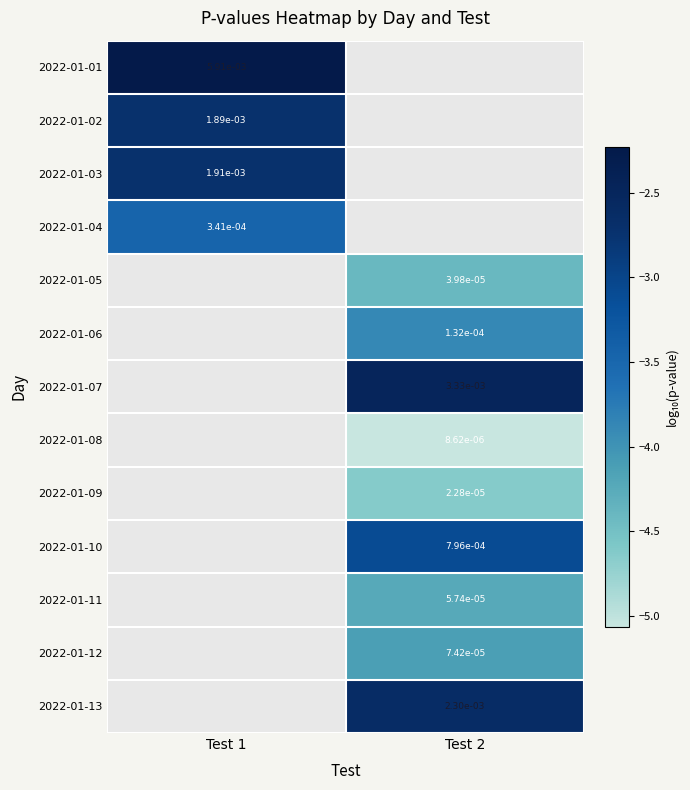

The value of 2022-01-12 at Test 2 is -4.1. True or false?

True